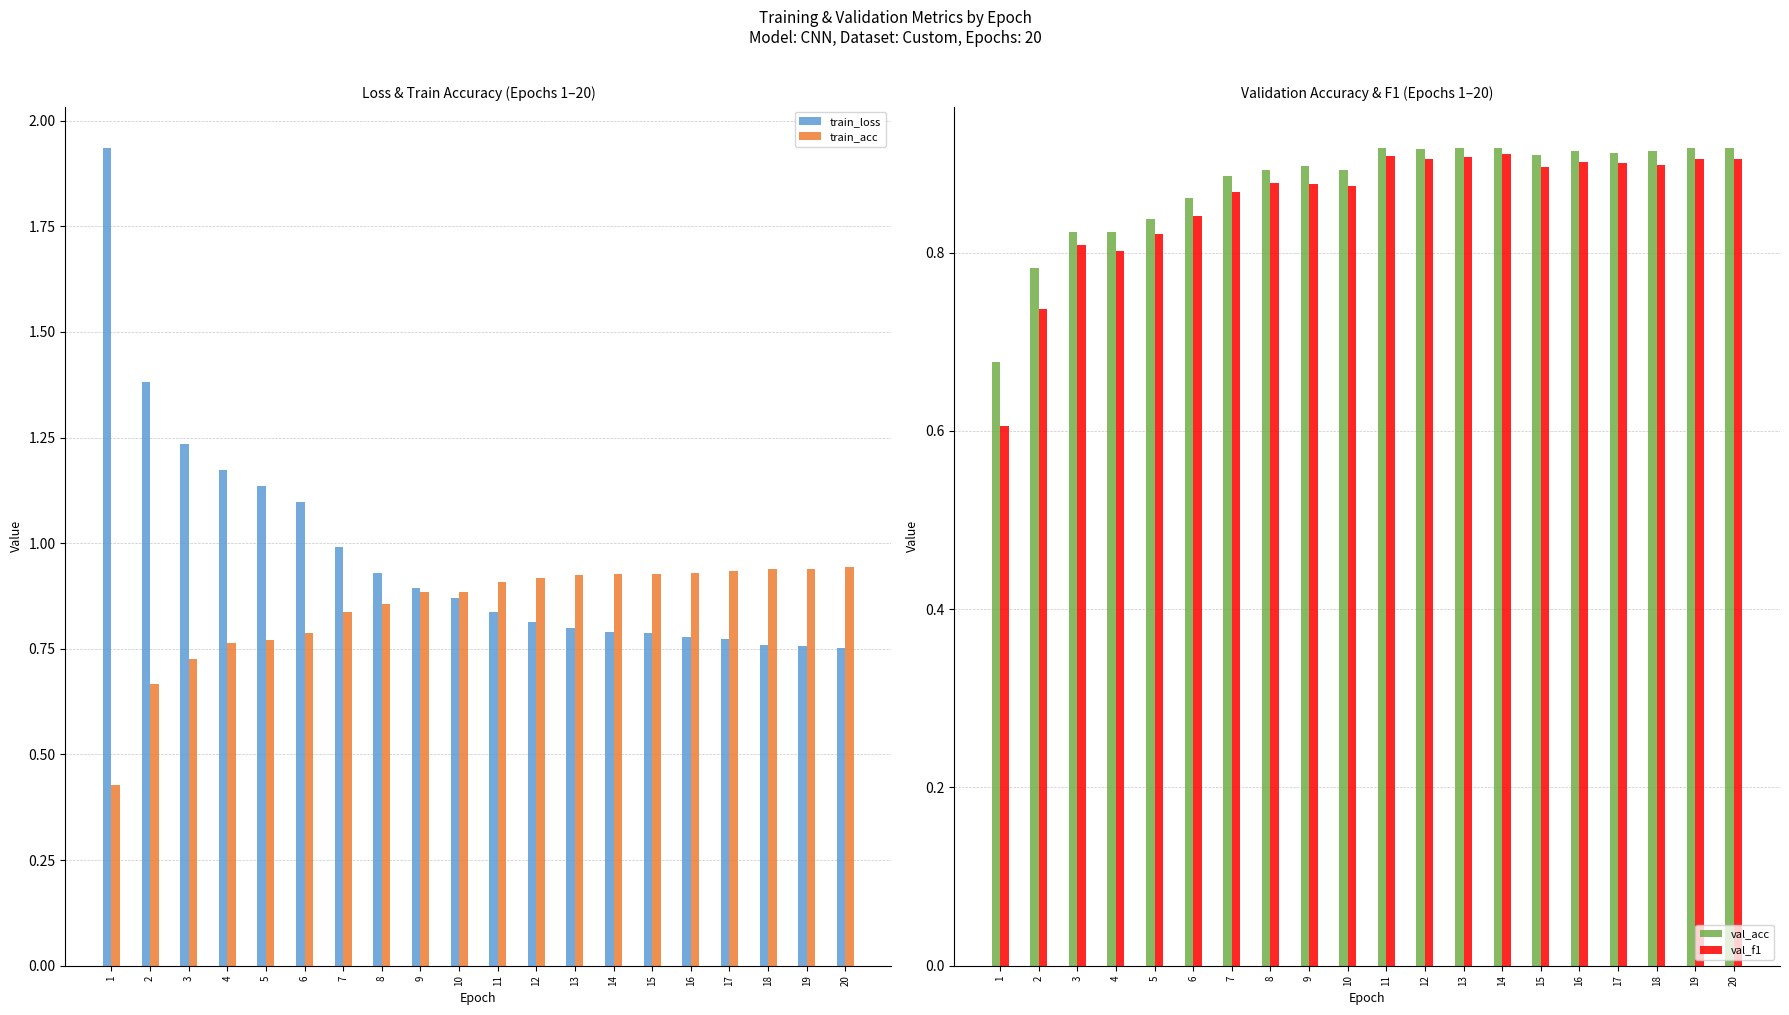

At which label does val_acc reach its peak?

13